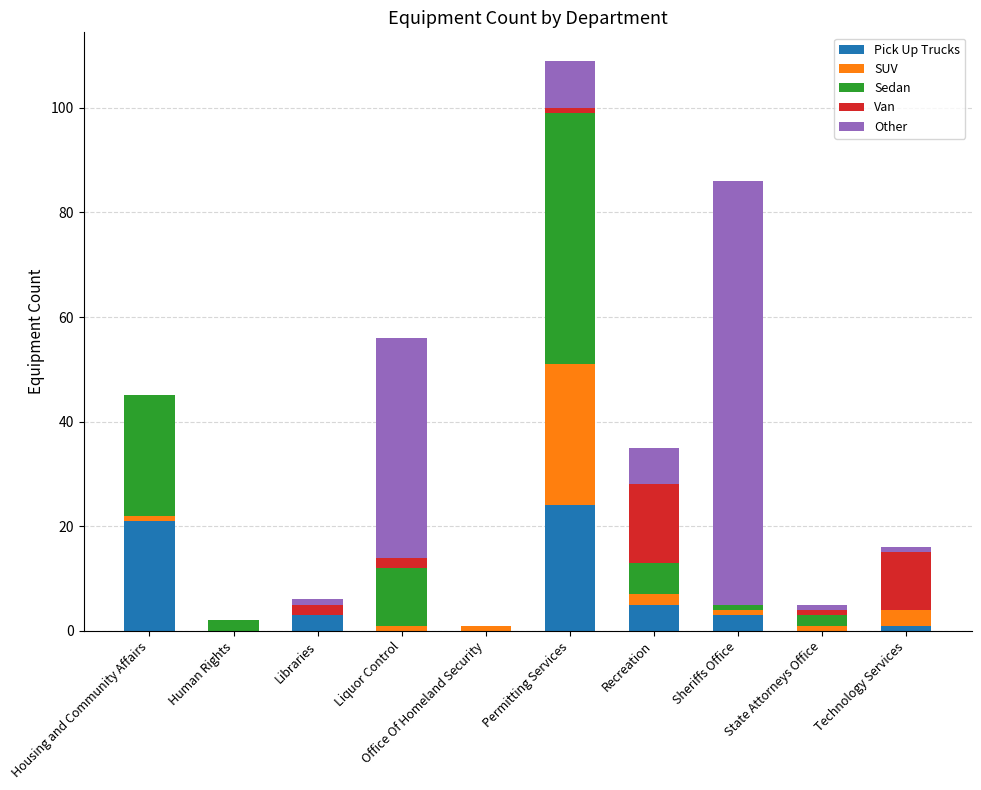

Are the bars horizontal?

No